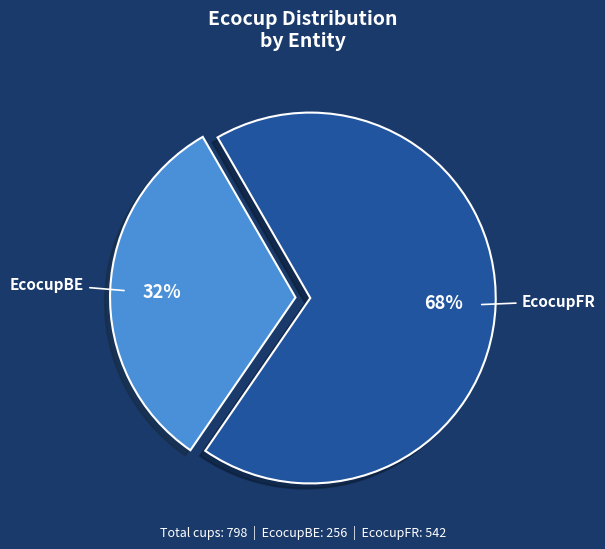

How many slices are in this pie chart?

2